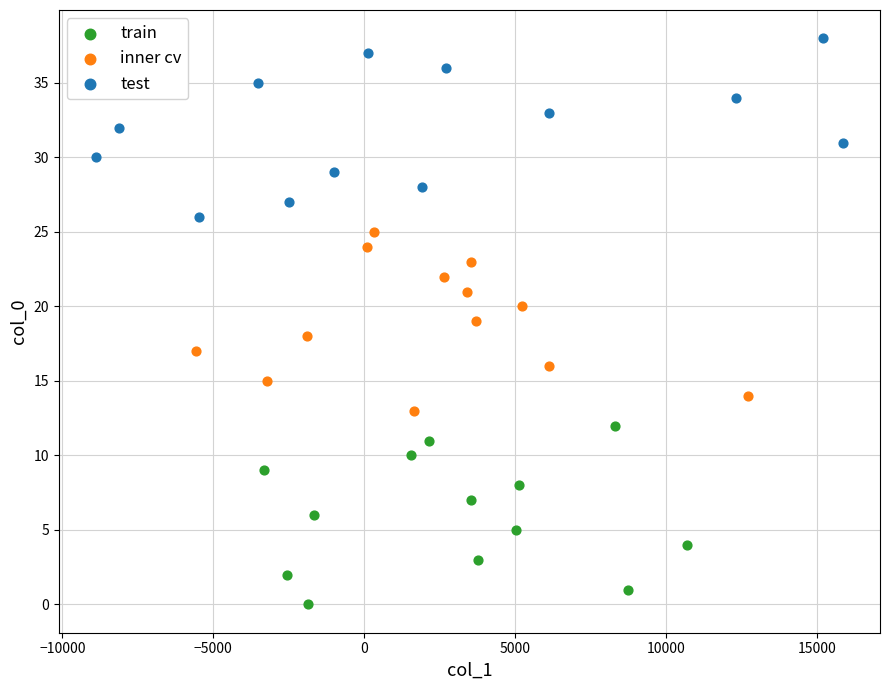

Which series reaches the maximum Y coordinate?

test